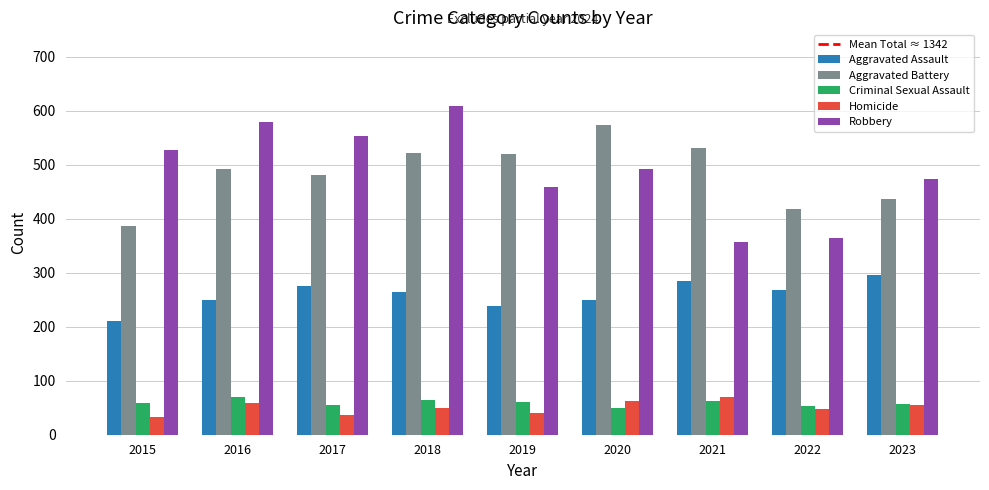

What is the difference between the highest and lowest values at 2016?

520